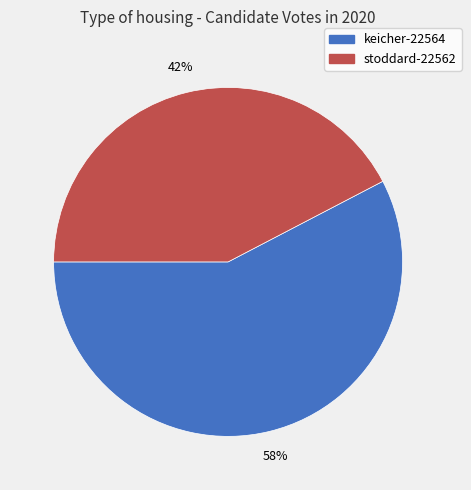

Do keicher-22564 and stoddard-22562 together represent more than half of the pie?

Yes